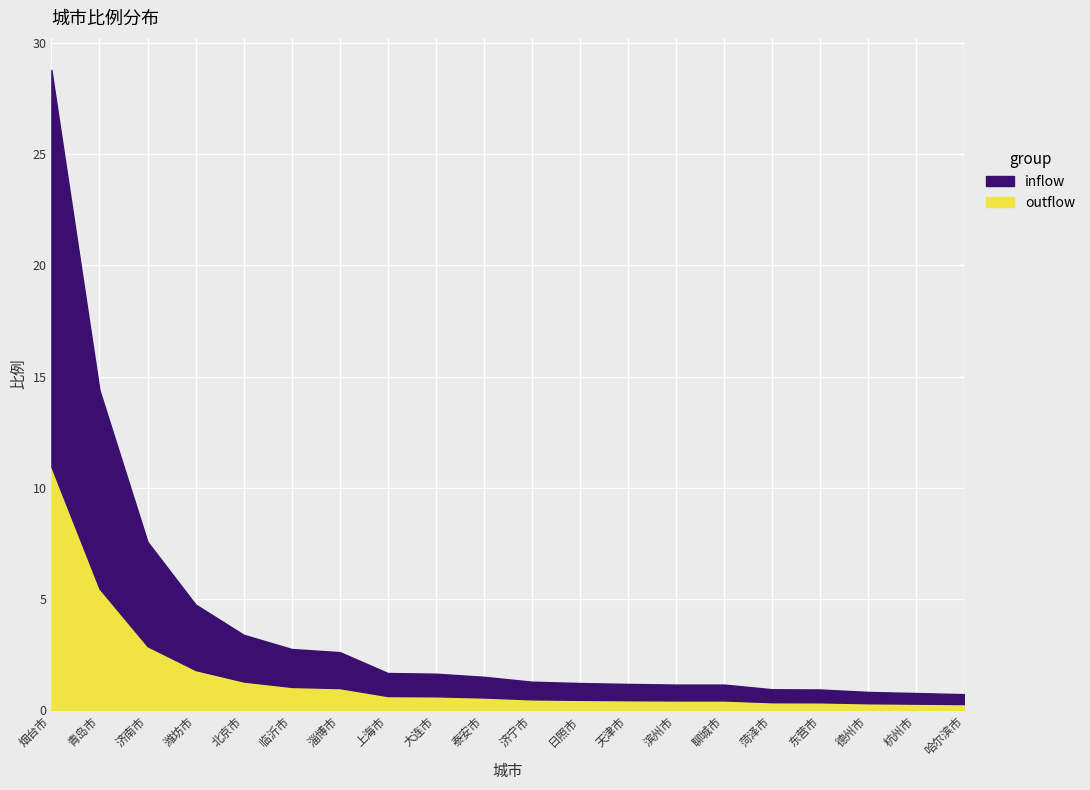

What is the ratio of the value at 东营市 to the value at 淄博市?

0.4